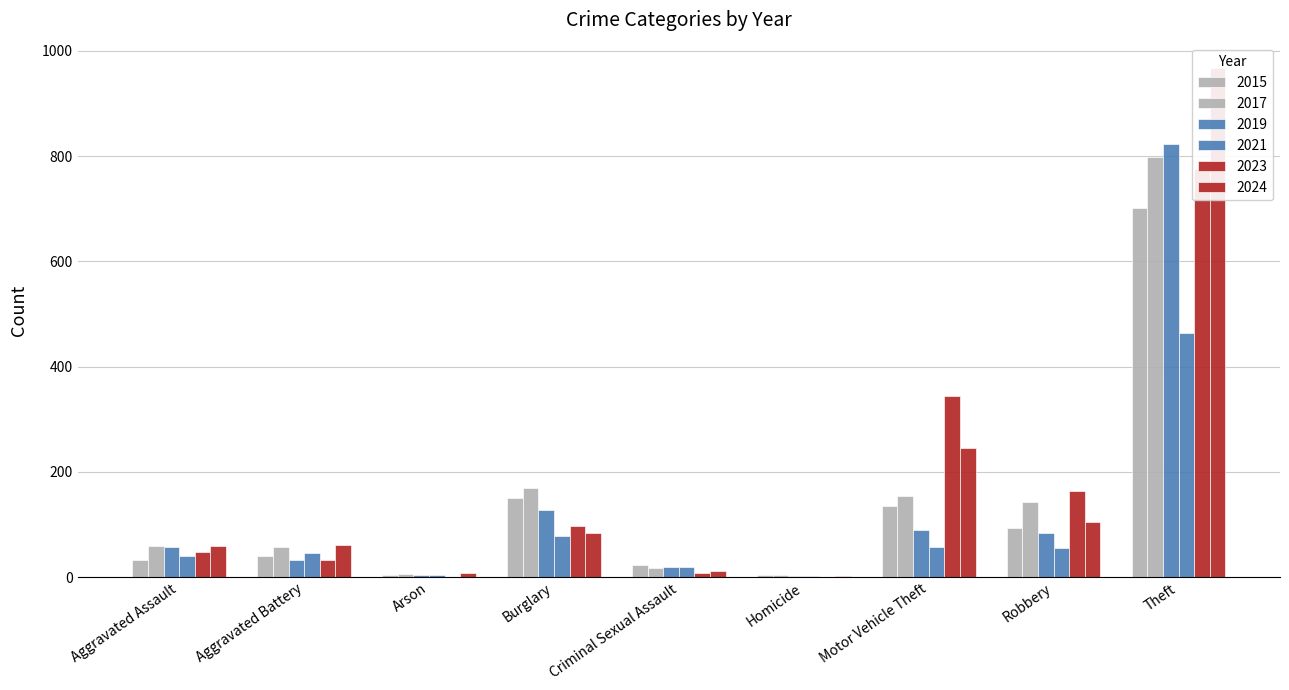

Reading left to right, what are all the values shown in this chart?

2015: Aggravated Assault=33	Aggravated Battery=40	Arson=4	Burglary=151	Criminal Sexual Assault=23	Homicide=4	Motor Vehicle Theft=136	Robbery=94	Theft=701
2017: Aggravated Assault=59	Aggravated Battery=58	Arson=6	Burglary=169	Criminal Sexual Assault=18	Homicide=4	Motor Vehicle Theft=155	Robbery=142	Theft=798
2019: Aggravated Assault=58	Aggravated Battery=32	Arson=5	Burglary=127	Criminal Sexual Assault=19	Homicide=3	Motor Vehicle Theft=90	Robbery=83	Theft=823
2021: Aggravated Assault=41	Aggravated Battery=45	Arson=4	Burglary=79	Criminal Sexual Assault=19	Homicide=2	Motor Vehicle Theft=57	Robbery=56	Theft=464
2023: Aggravated Assault=48	Aggravated Battery=33	Arson=1	Burglary=98	Criminal Sexual Assault=8	Homicide=1	Motor Vehicle Theft=345	Robbery=164	Theft=775
2024: Aggravated Assault=60	Aggravated Battery=61	Arson=7	Burglary=83	Criminal Sexual Assault=11	Homicide=2	Motor Vehicle Theft=246	Robbery=105	Theft=967